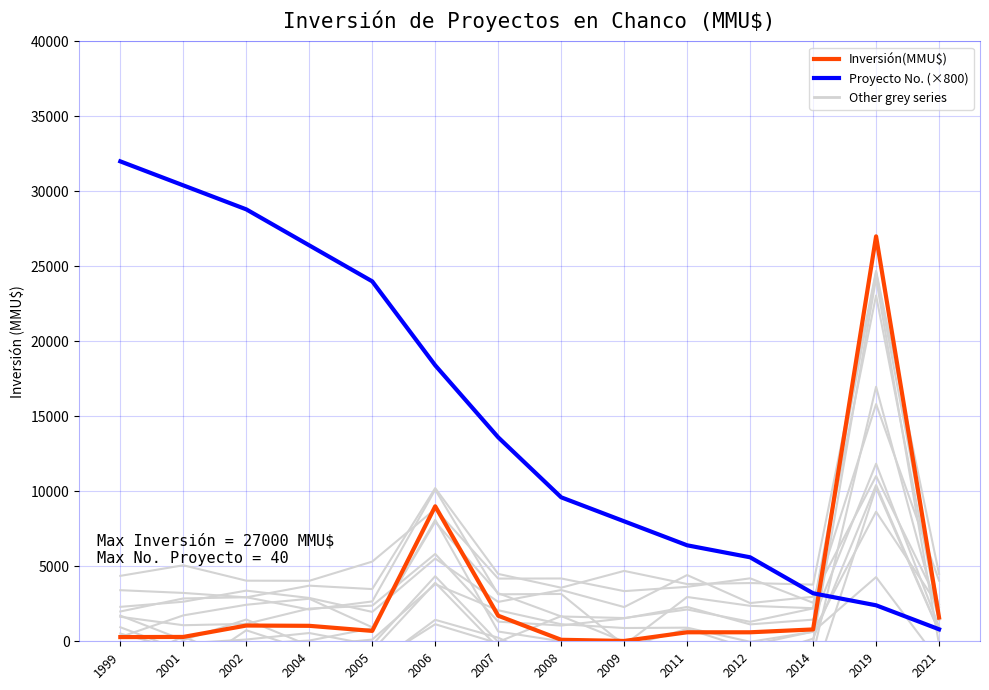

Is it true that Proyecto No. (×800) equals 10670 at 2011?

False